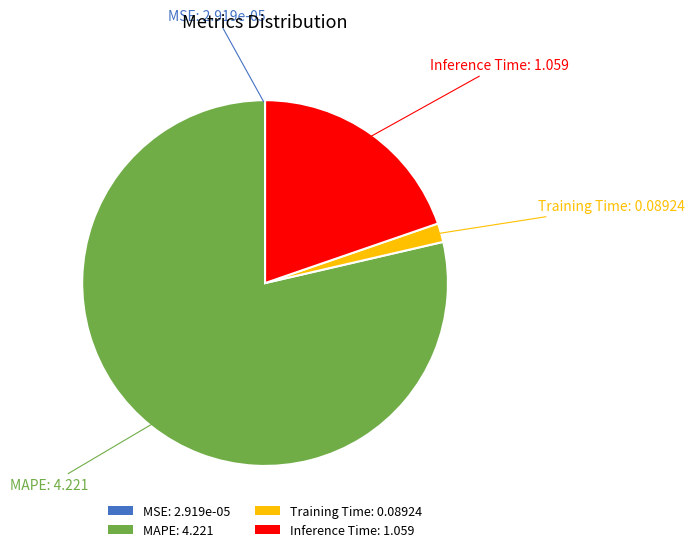

Which category accounts for the majority?

MAPE: 4.221